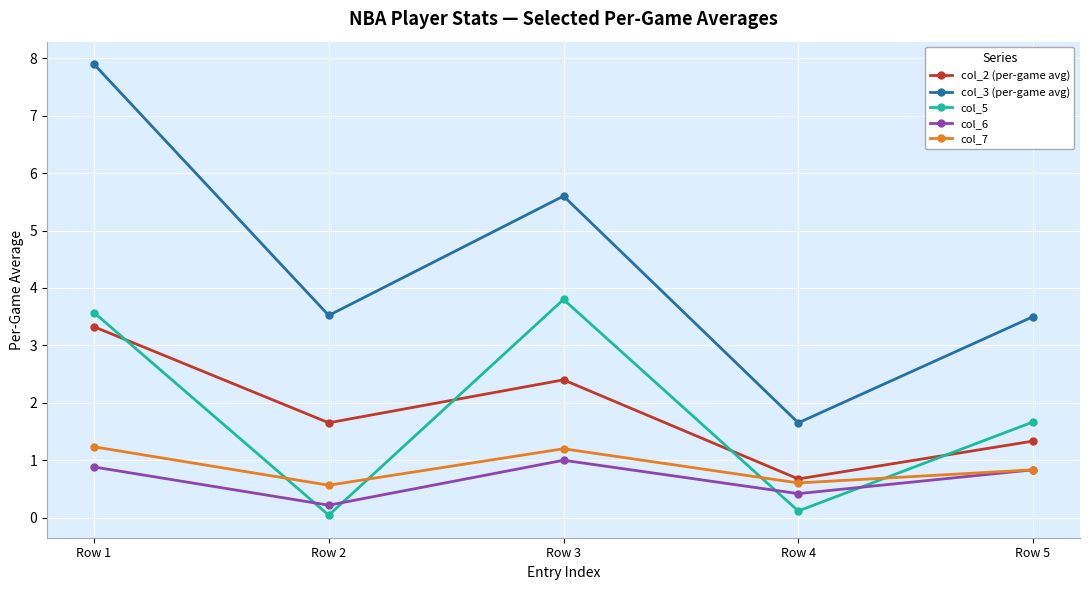

Does the chart have visible grid lines?

Yes